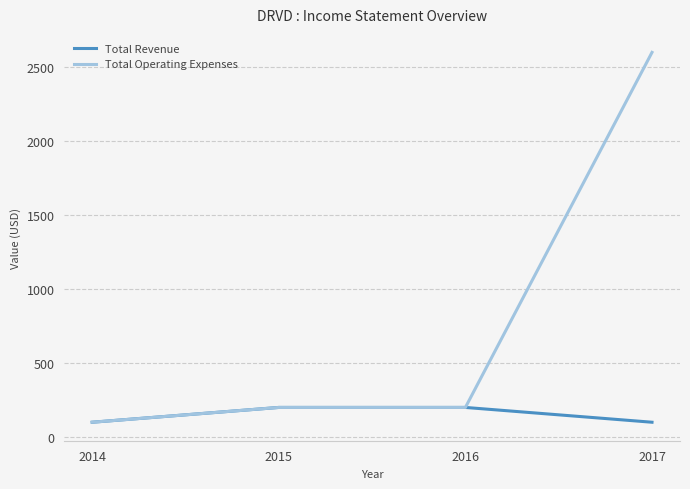

What is the minimum value shown in the chart?

100